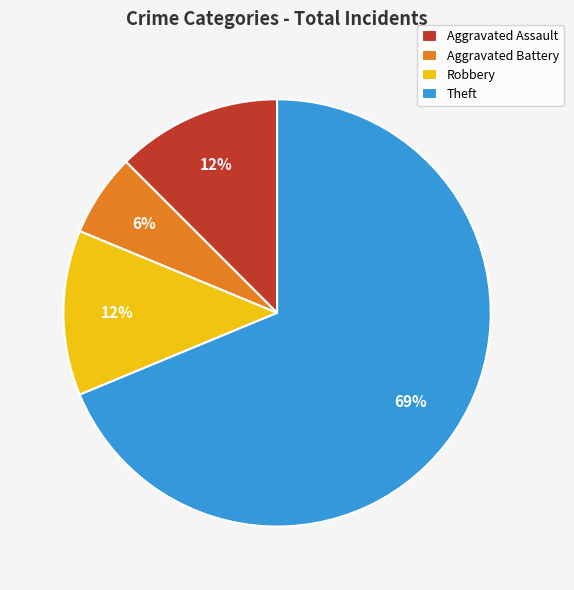

Is it true that Theft is 58% of the pie?

False